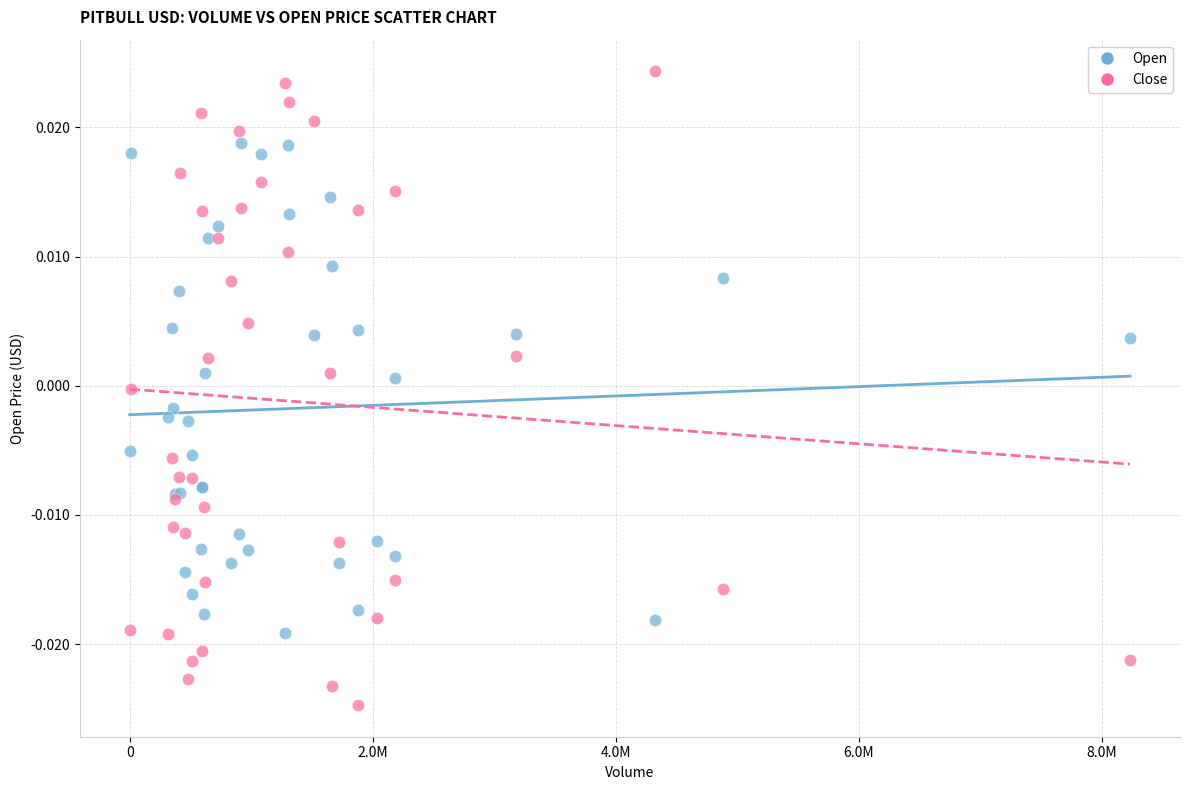

Which series has the largest Y range (max minus min)?

Close